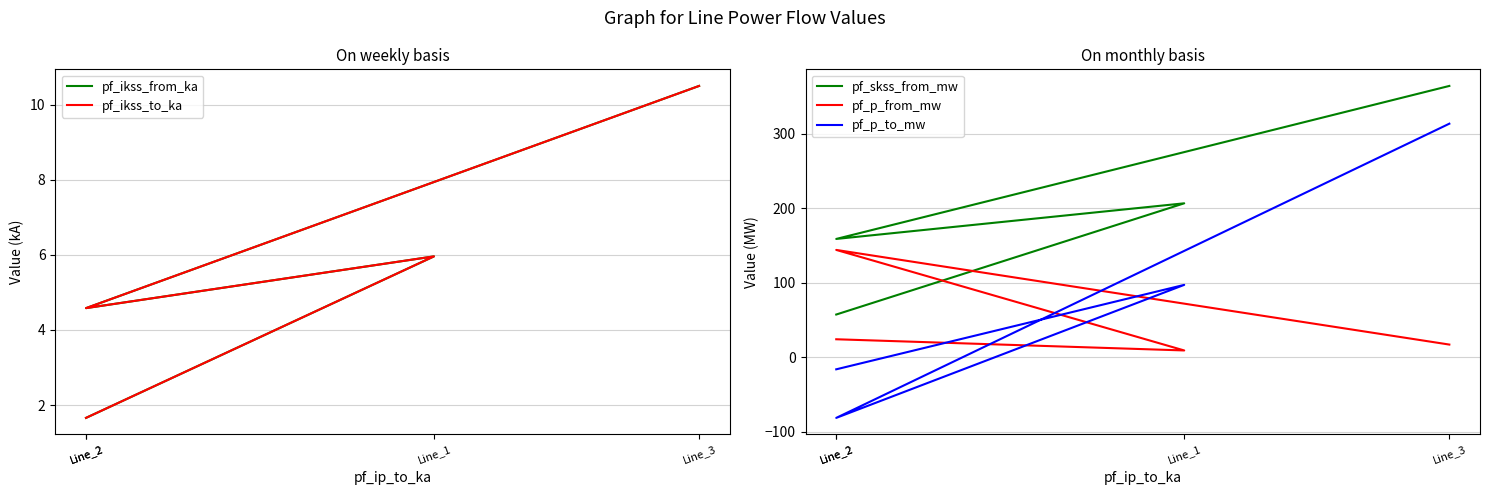

What is the sum of the pf_skss_from_mw values at Line_1 and Line_2?

263.9